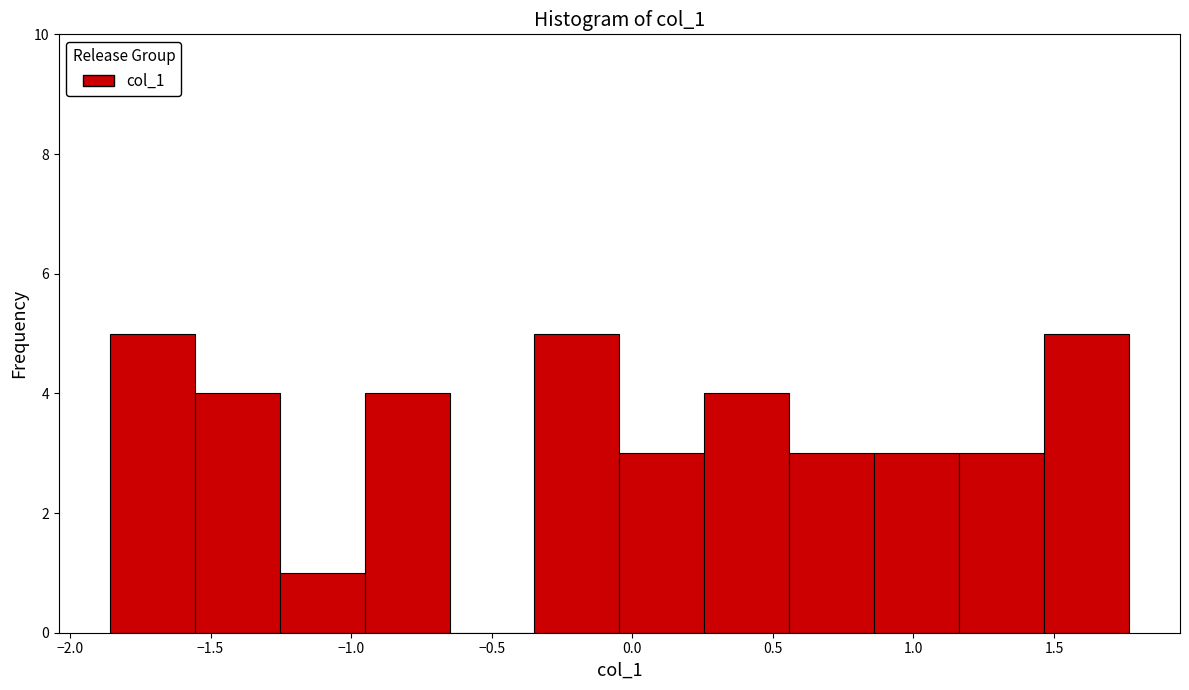

What is the height of the bar covering 1.45 to 1.75 on the x-axis? Neither the bar edges nor the heights are printed on the chart, so give them approximately, as read against the axes.

5